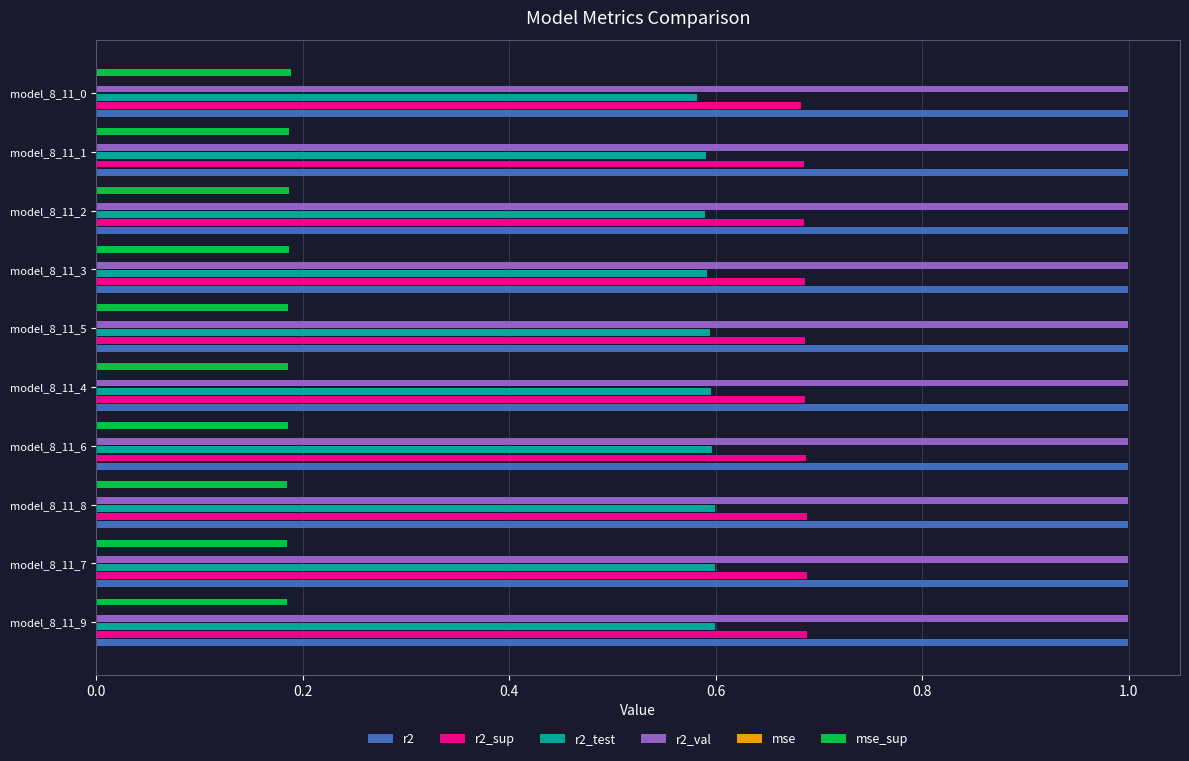

How many categories are shown in the chart?

10